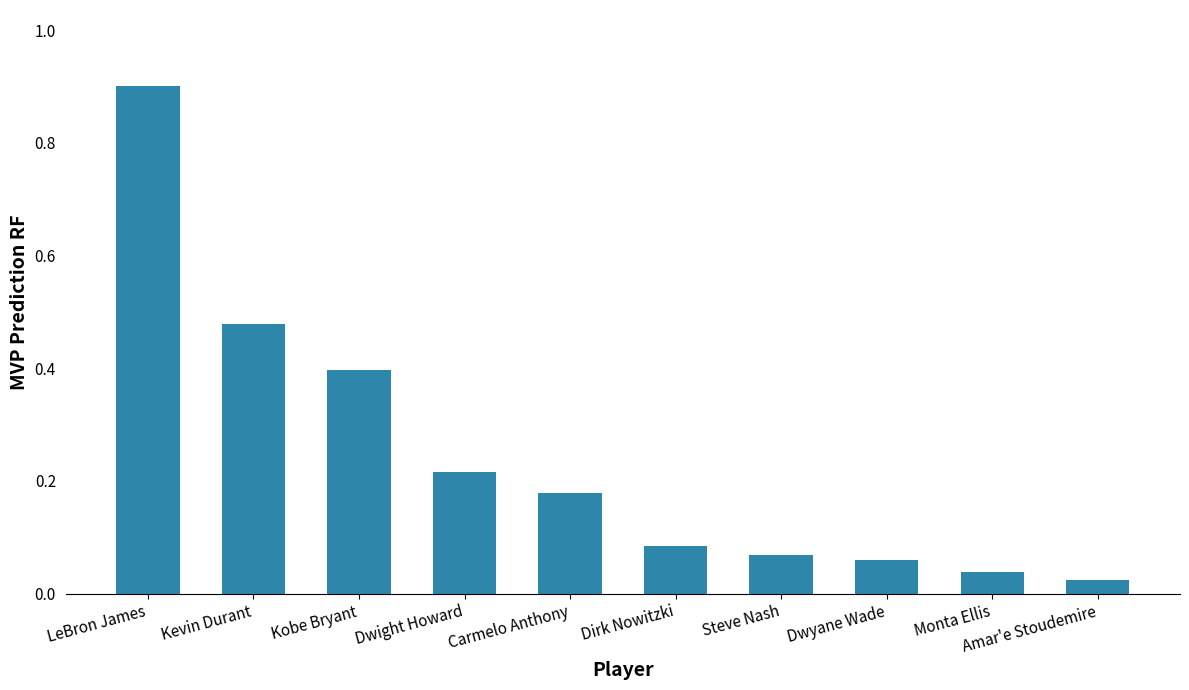

Which label corresponds to the largest value in the chart?

LeBron James